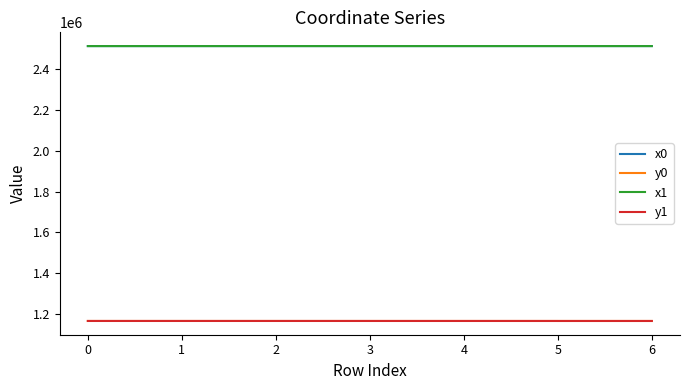

What is the difference between the highest and lowest values at 2?

1344443.9